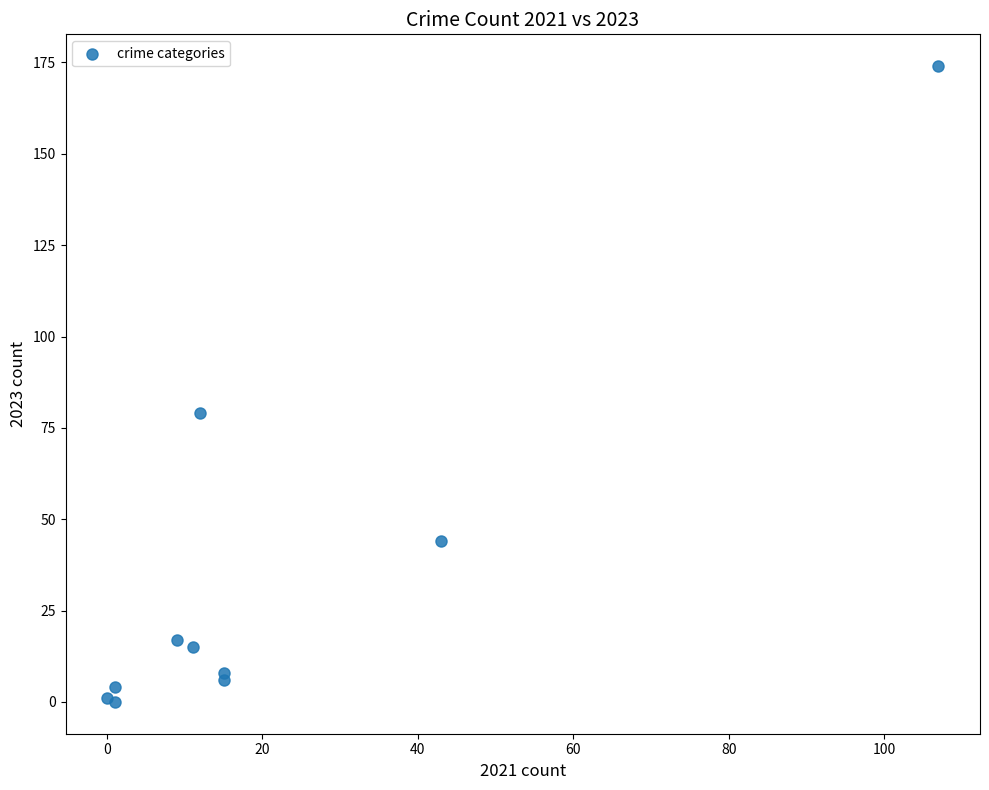

What Y value in the scatter plot is closest to 87?

79